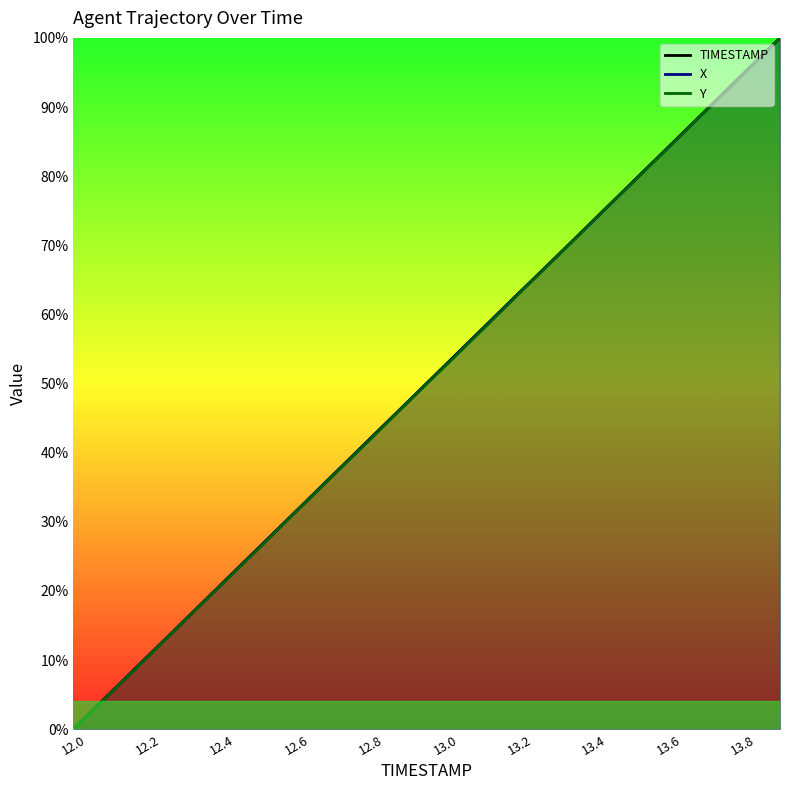

What is the label of the 5th point from the left?

12.4